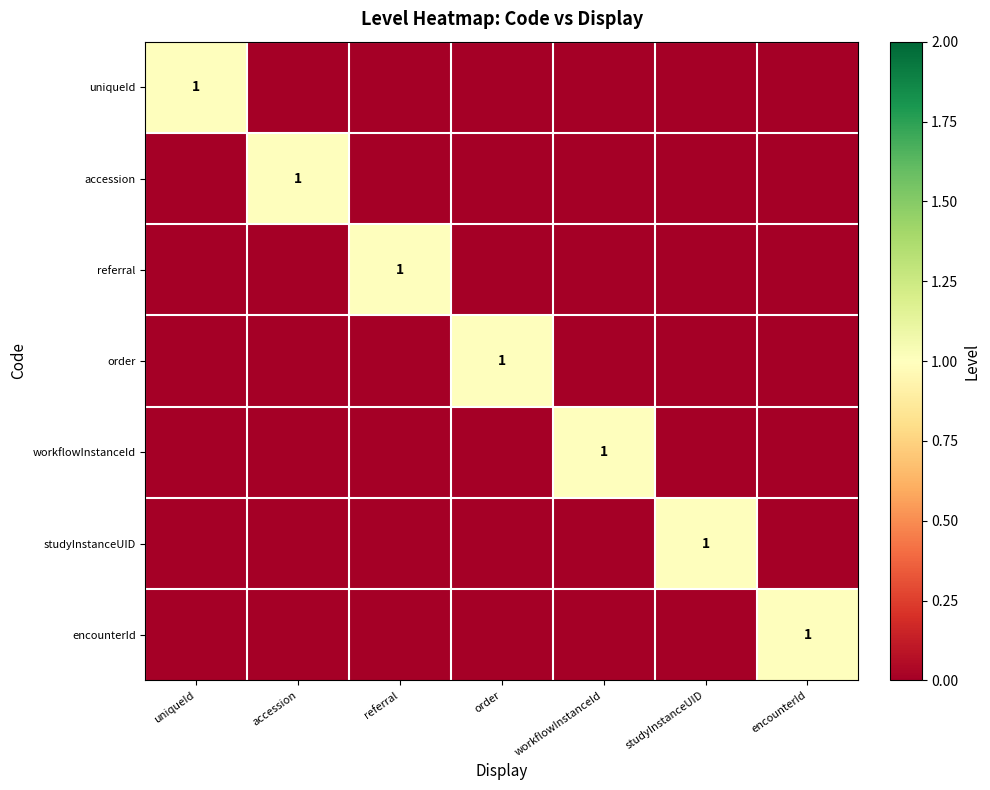

True or false: studyInstanceUID has a value of 1 at studyInstanceUID.

True